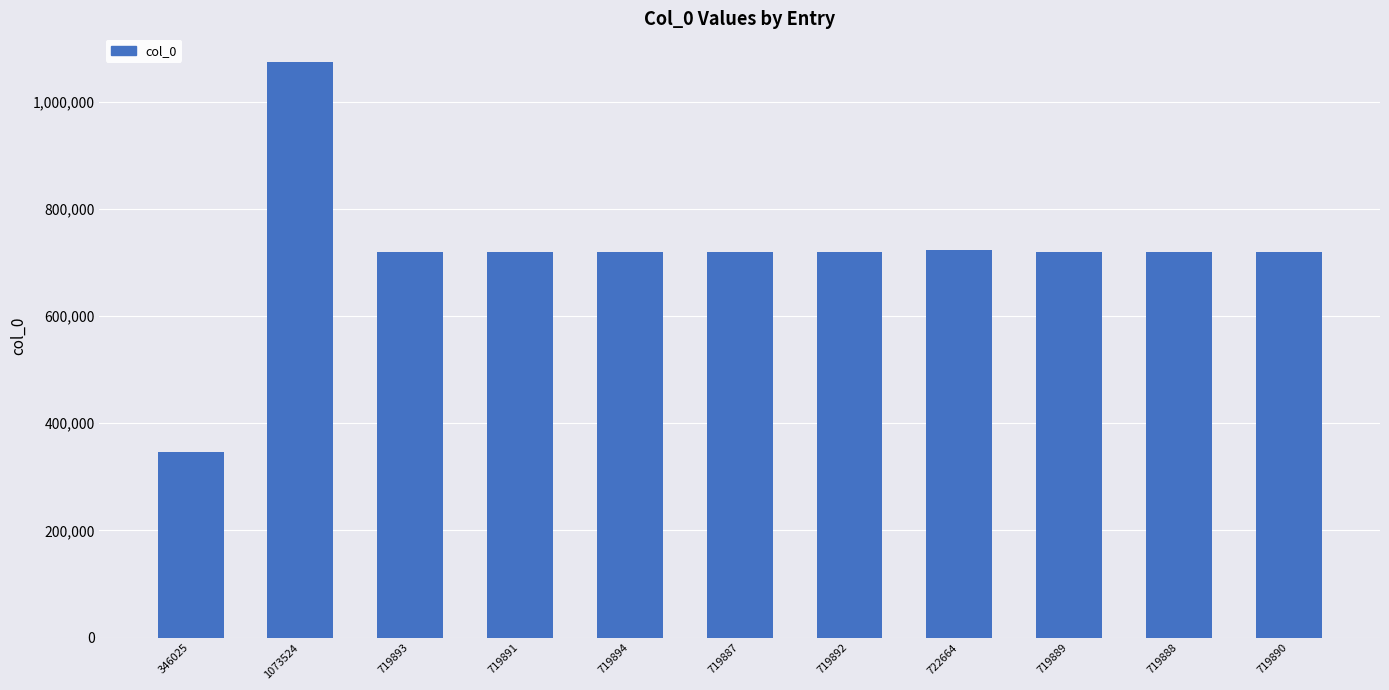

How many values are below 719891?

5